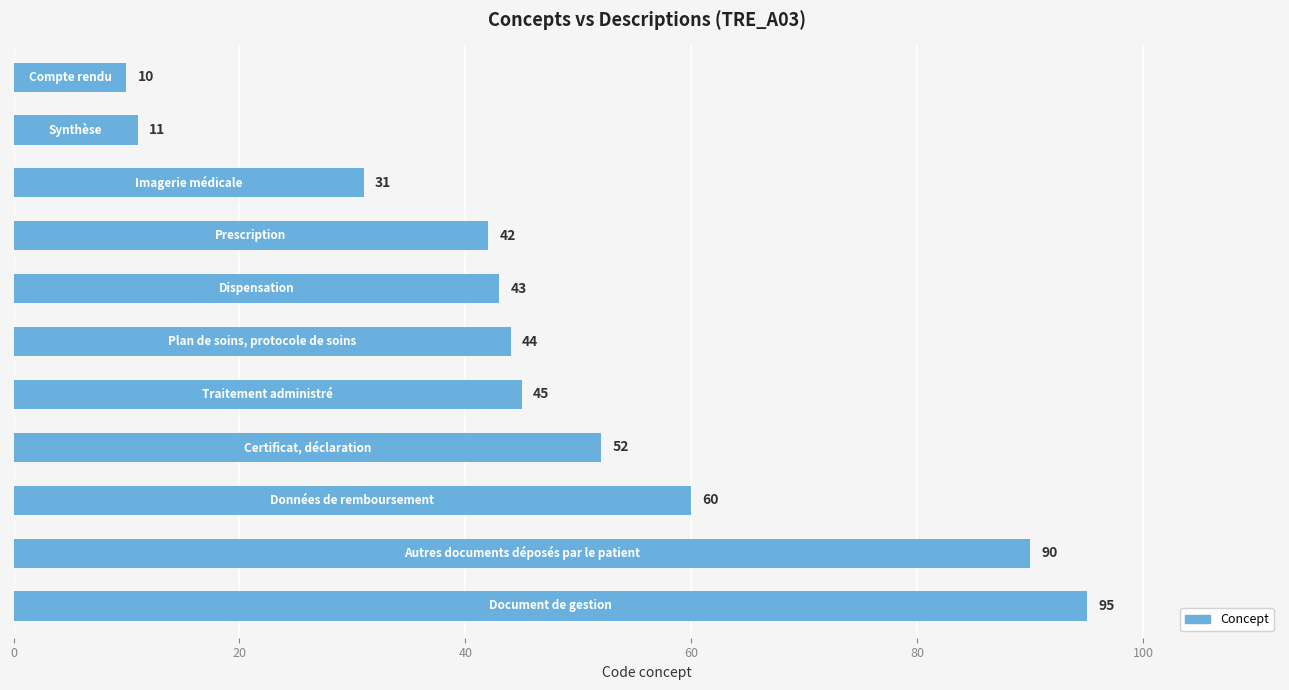

What is the value of the 8th bar from the top?

52